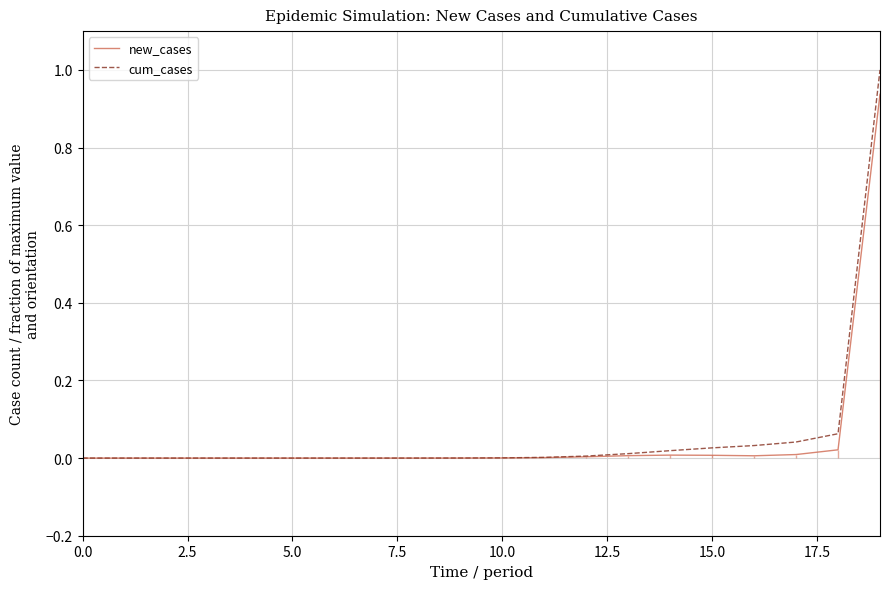

List the series in order of their overall mean, lowest first.

new_cases, cum_cases